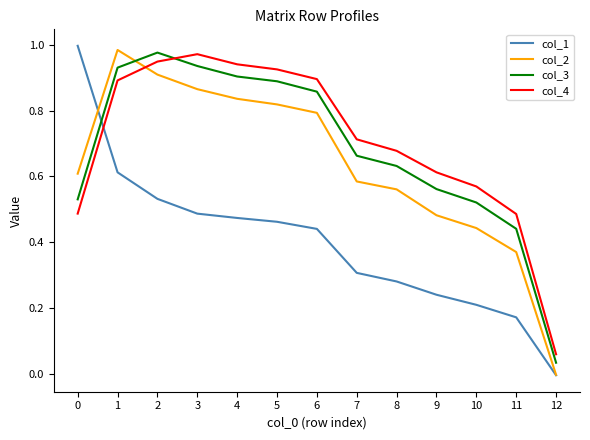

Is the value of col_3 at 6 greater than the value of col_4 at 1?

No